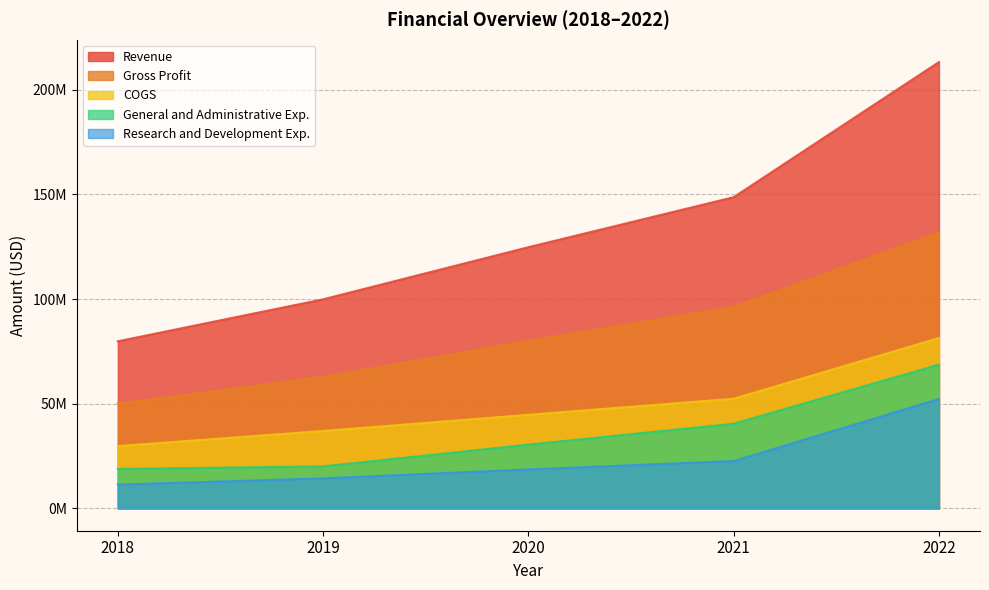

True or false: General and Administrative Exp. and Revenue cross at least once.

False